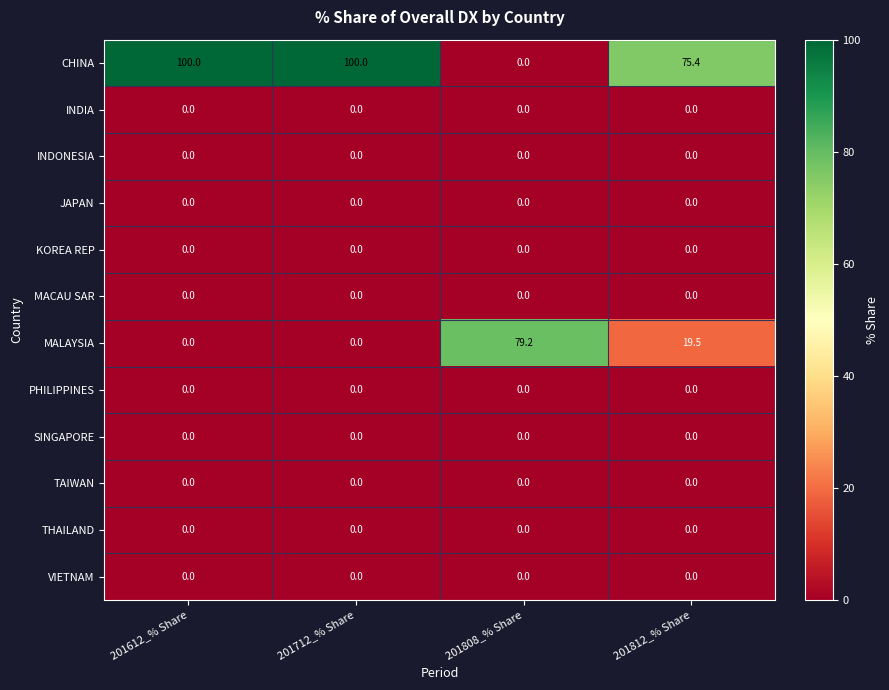

True or false: INDIA has a value of 0.0 at 201612_% Share.

True